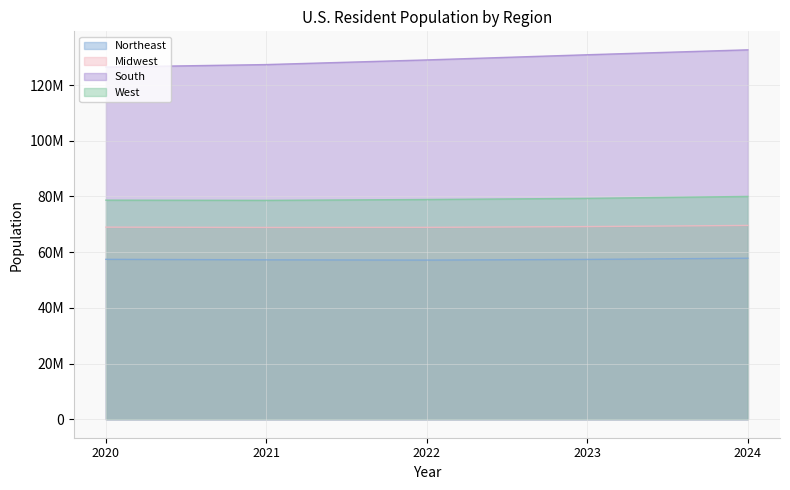

Reading left to right, list all the values displayed in this chart.

Northeast: 2020=57431458	2021=57252533	2022=57159597	2023=57398303	2024=57832935
Midwest: 2020=68984258	2021=68872831	2022=68903297	2023=69186401	2024=69596584
South: 2020=126476549	2021=127368010	2022=129037849	2023=130893358	2024=132665693
West: 2020=78685455	2021=78606386	2022=78916578	2023=79328169	2024=80015776